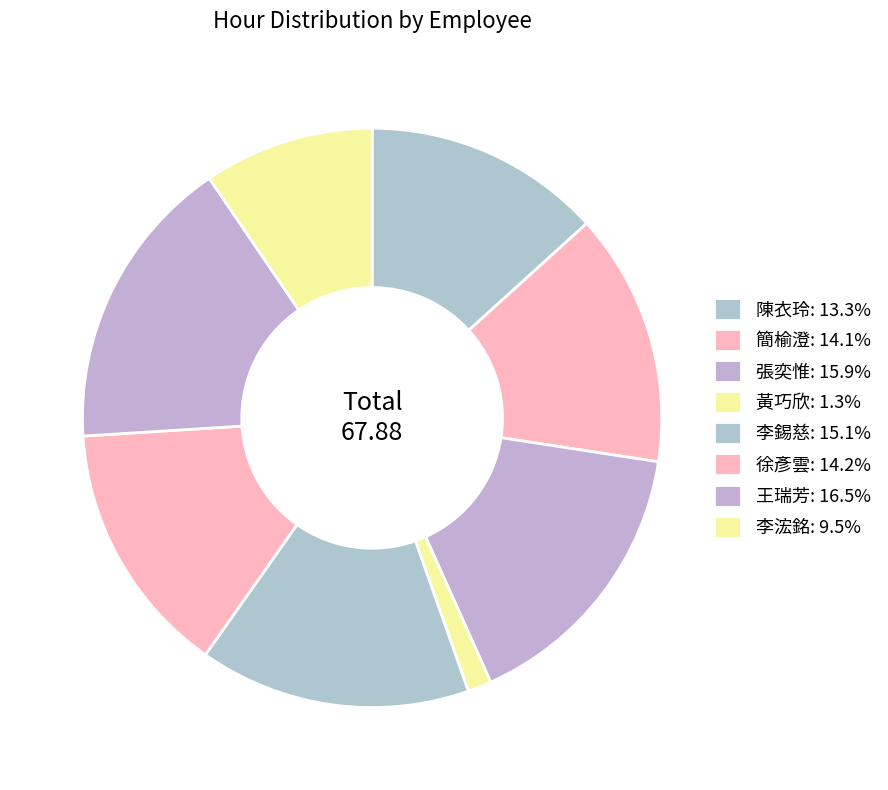

How many segments does this pie chart have?

8